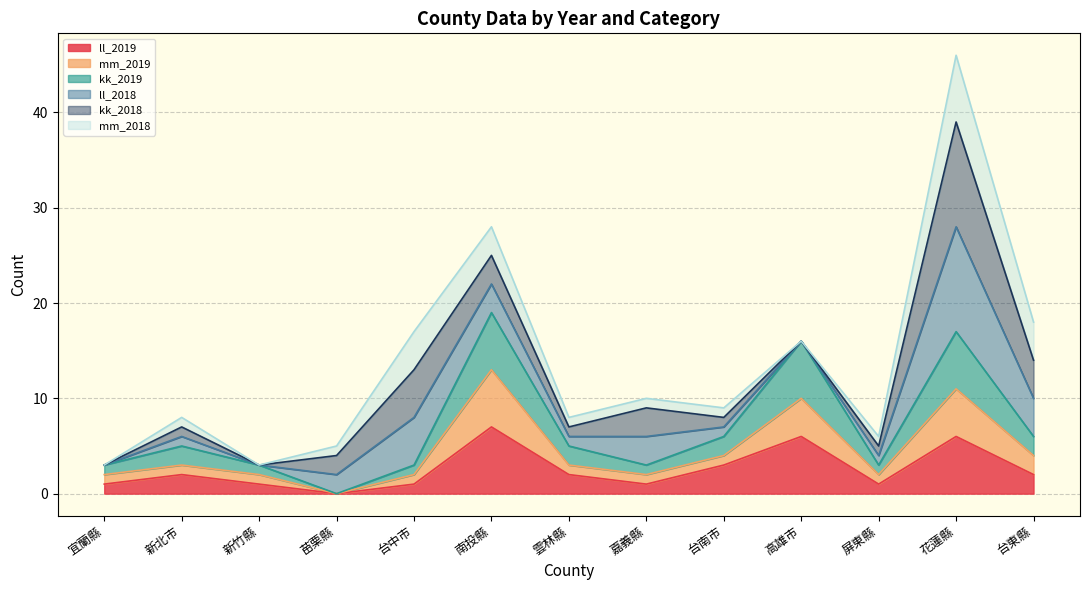

The ll_2019 series shows 2 at 嘉義縣. True or false?

False